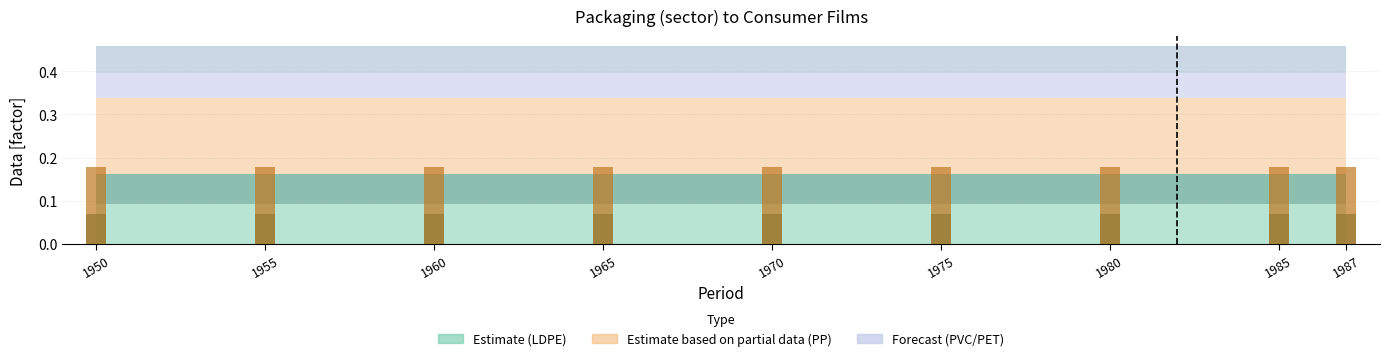

Is it true that HDPE (bar) equals 0.0 at 1950?

False